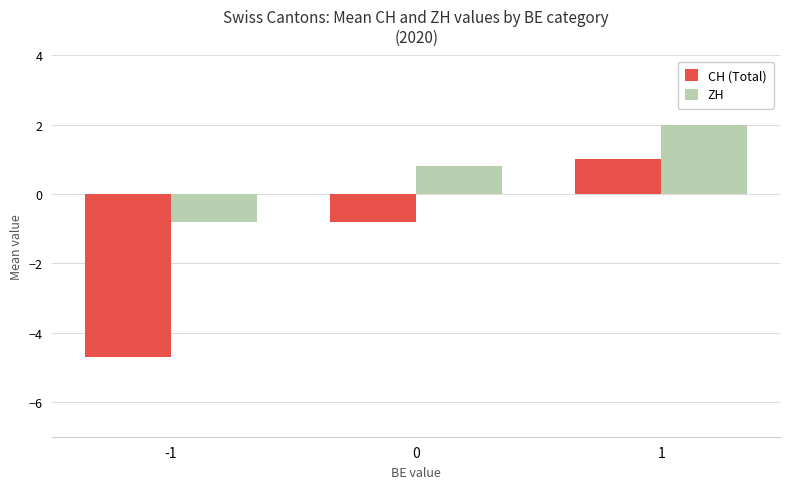

How many values in CH (Total) are below zero?

2